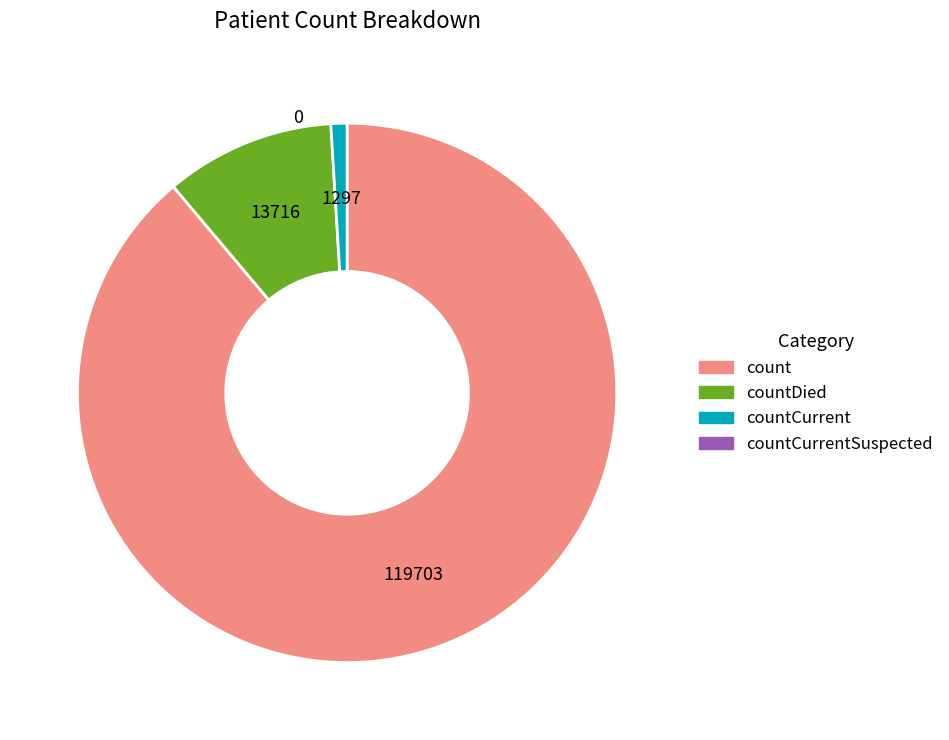

Is there a majority slice in this chart?

Yes